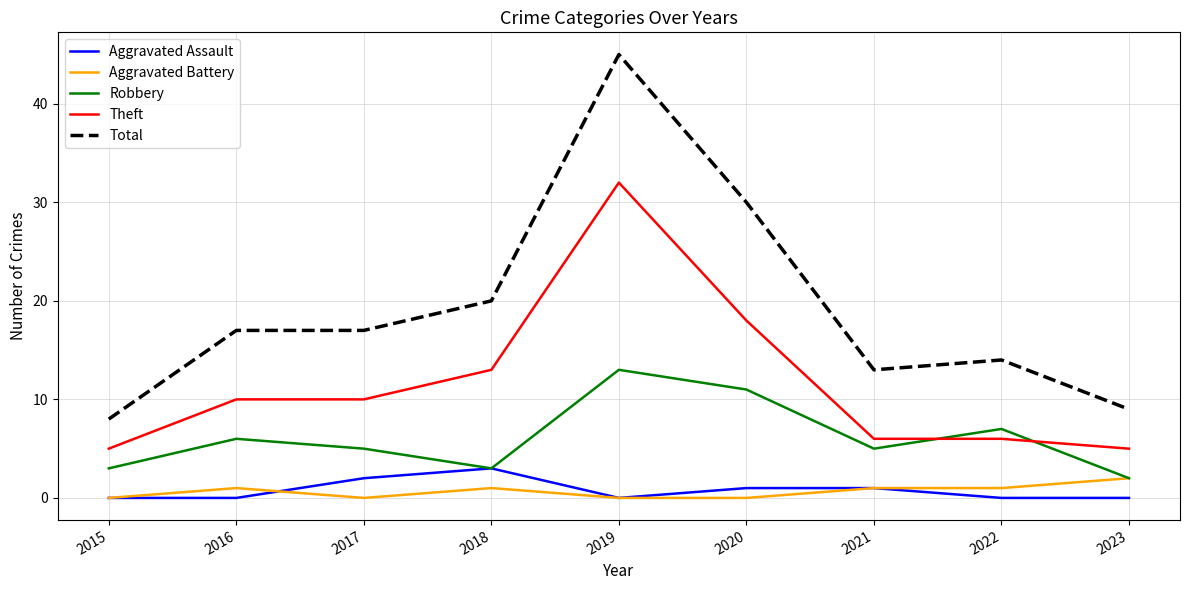

Does the chart have visible grid lines?

Yes